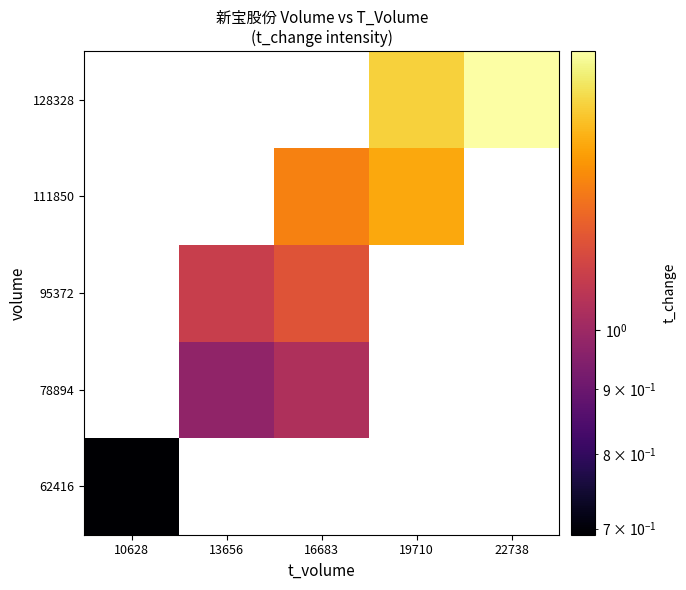

What is the greatest value displayed?

1.6